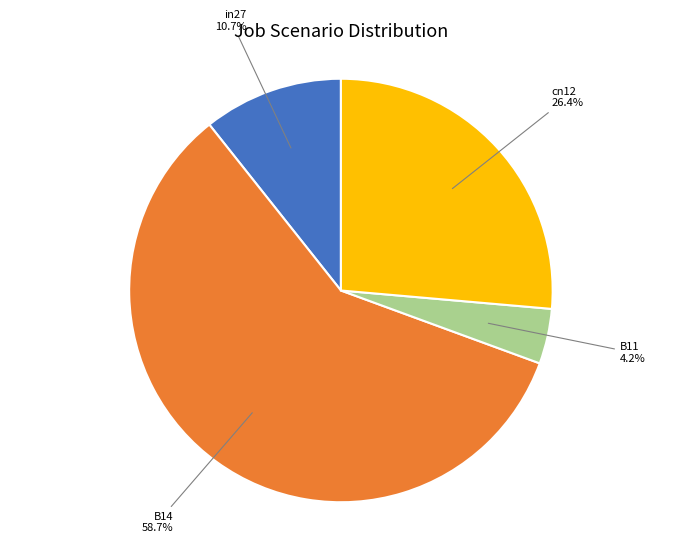

Combined, what portion of the pie is in27 and B11?

14.9%